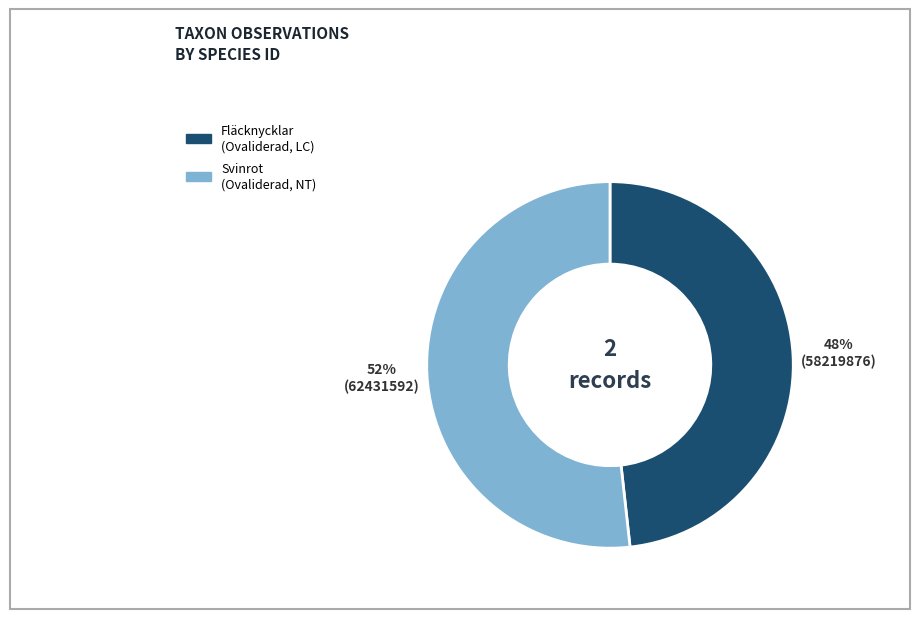

To the nearest percent, what percentage of the pie is Svinrot (Ovaliderad, NT)?

52%